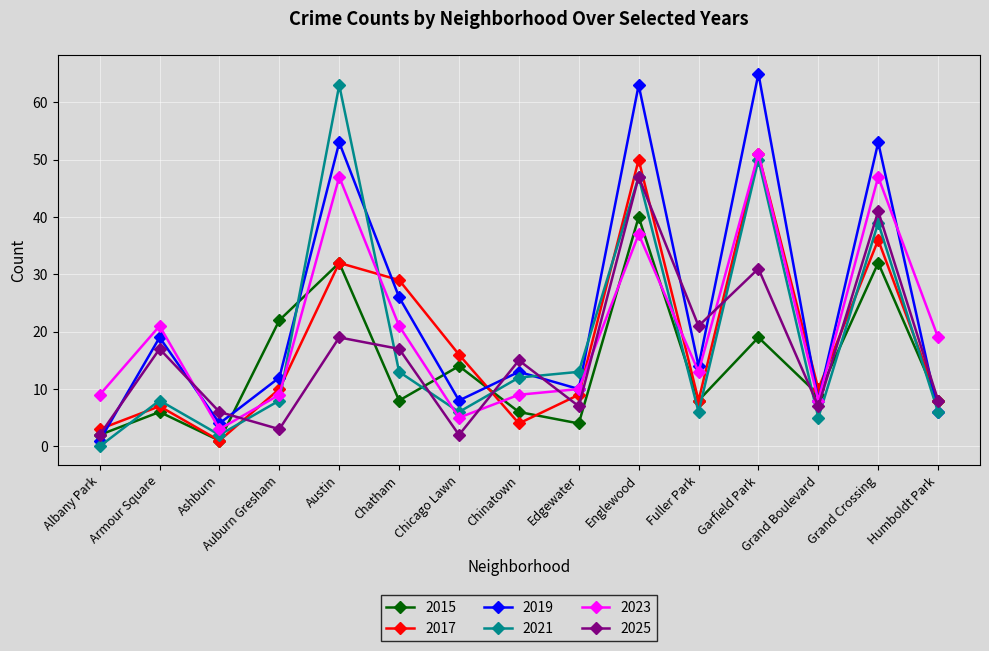

At which label does 2015 reach its minimum?

Ashburn